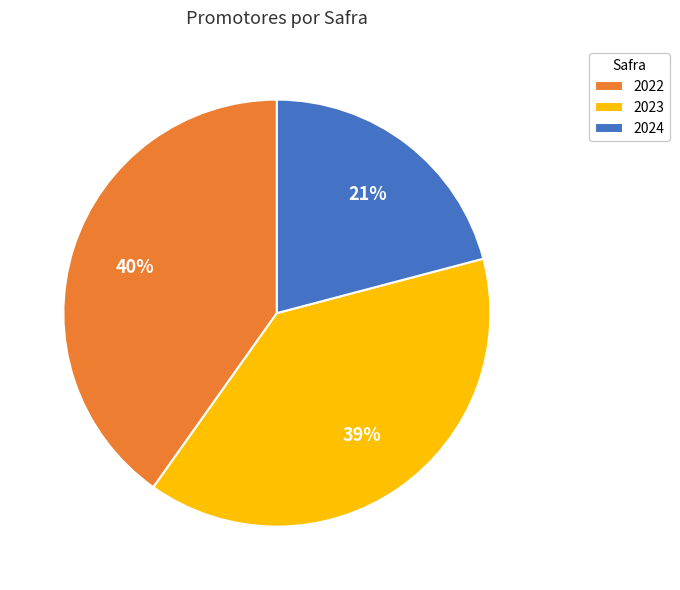

What is the ratio of the value at 2023 to the value at 2024?

1.9